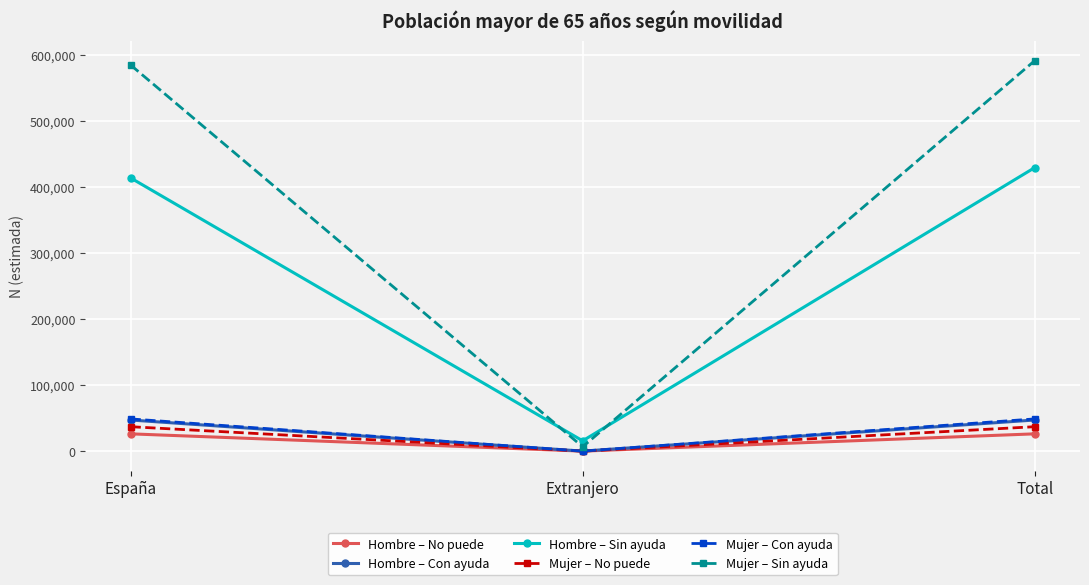

Does the chart display data point markers on the line(s)?

Yes